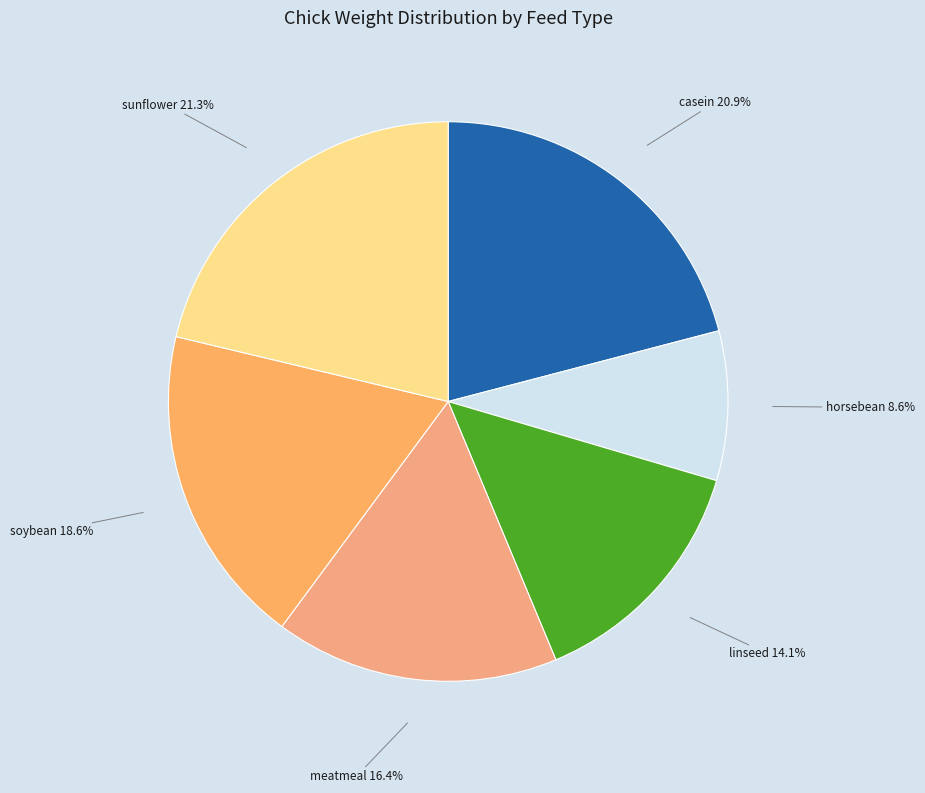

Is it true that sunflower is 21% of the pie?

True